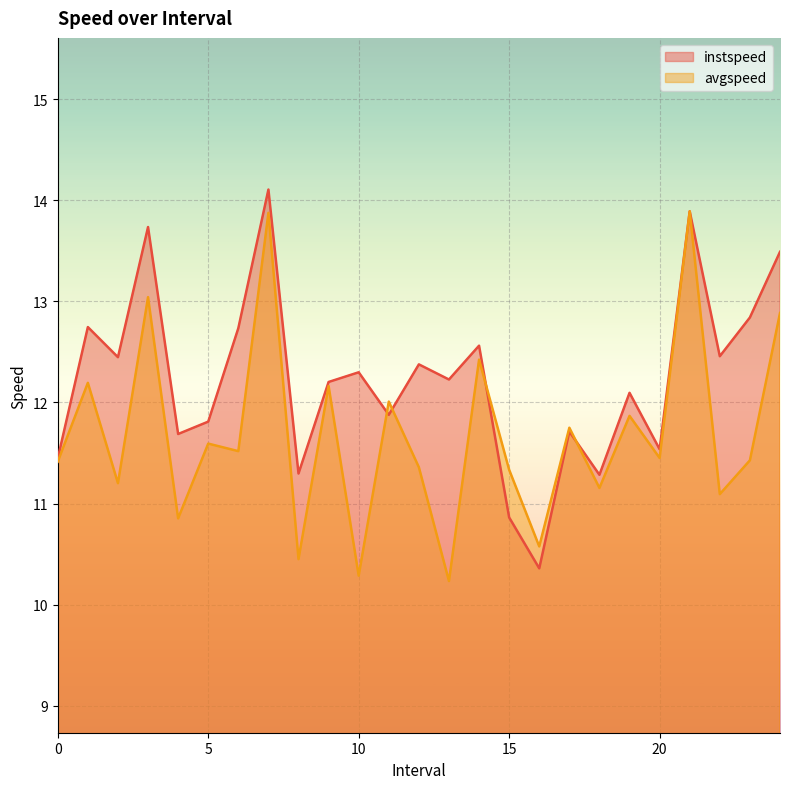

Count the number of categories in the chart.

25